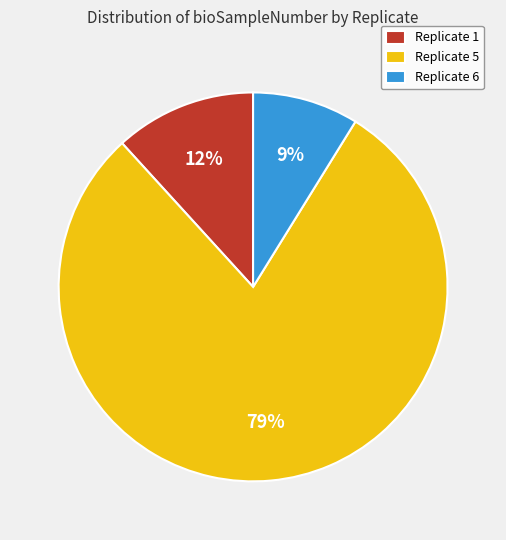

To the nearest percent, what is the combined percentage of Replicate 6 and Replicate 5?

88%